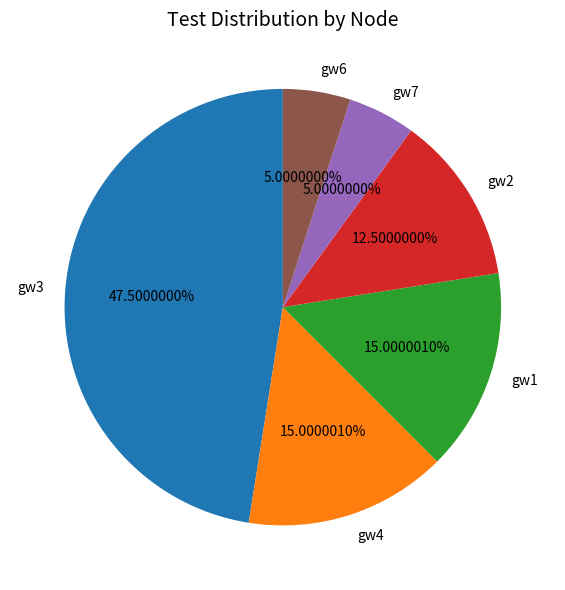

To the nearest percent, what portion does gw1 represent?

15%